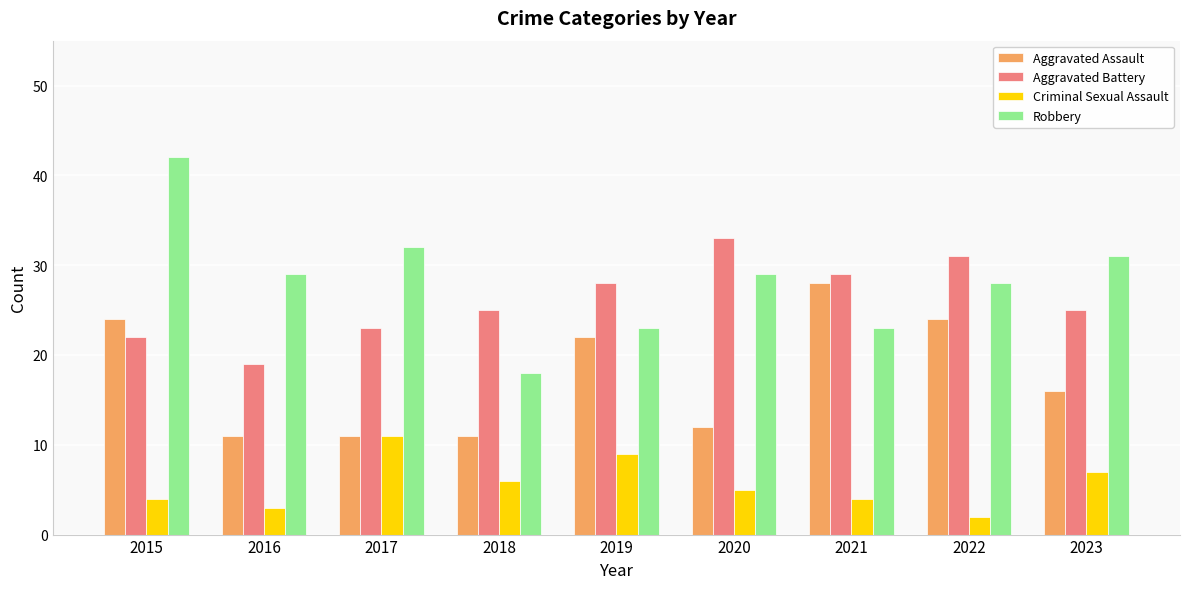

What is the average value of the Criminal Sexual Assault series?

6